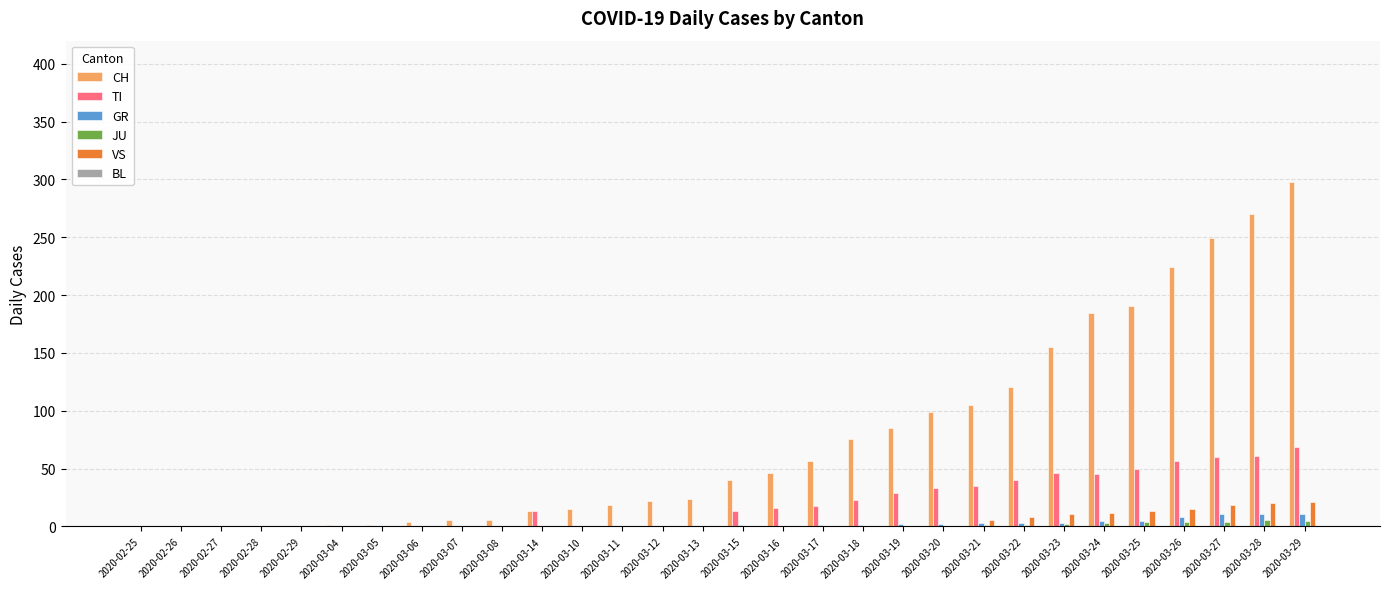

What value does the GR series have at 2020-03-28, to the nearest 5?

10